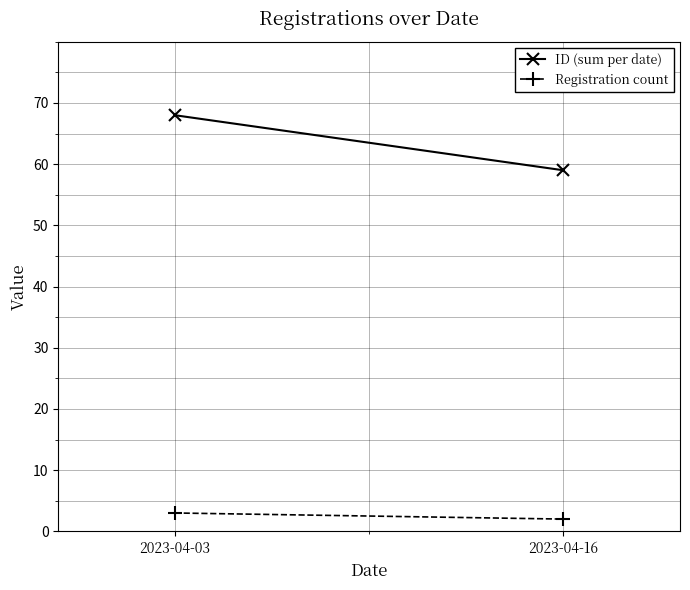

What are all the series names shown in the legend?

ID (sum per date), Registration count